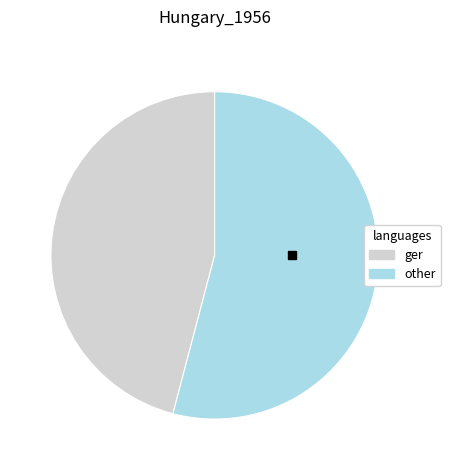

True or false: ger accounts for 58% of the total.

False